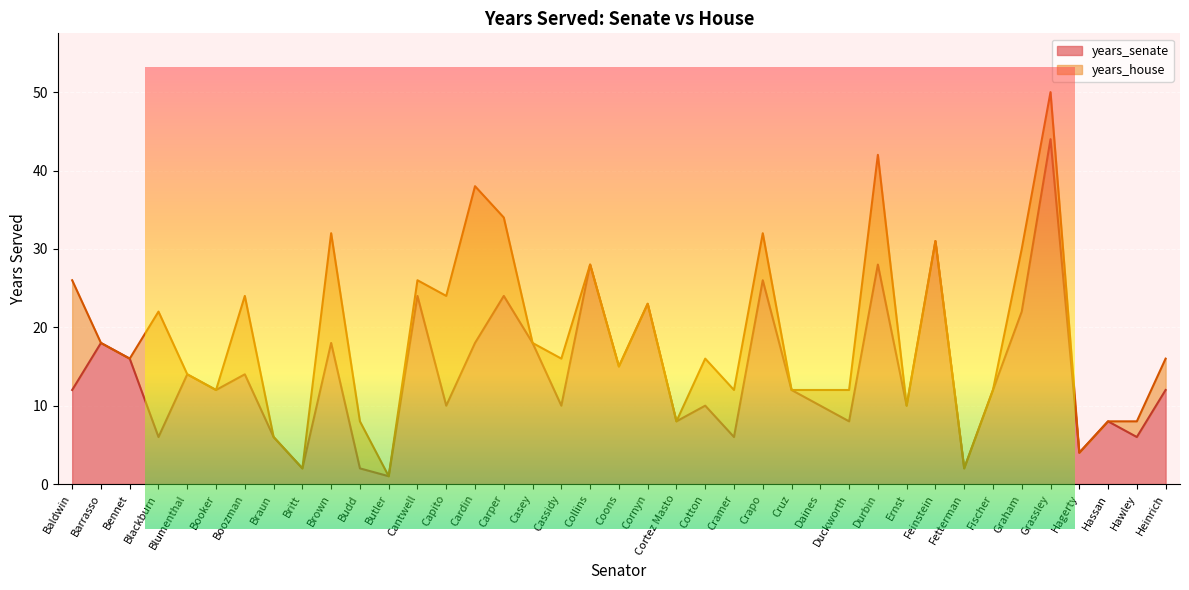

At which label does the data first exceed 12?

Barrasso